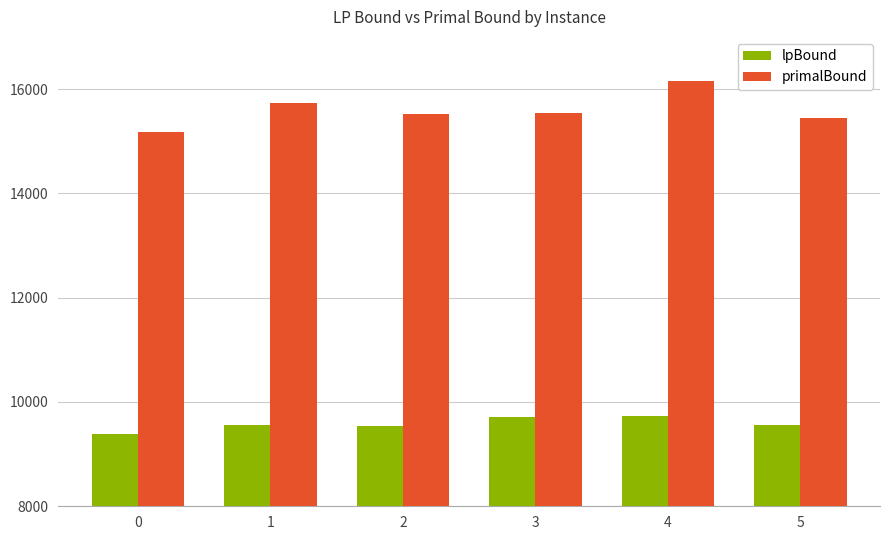

What is the average value of the primalBound series?

15598.2